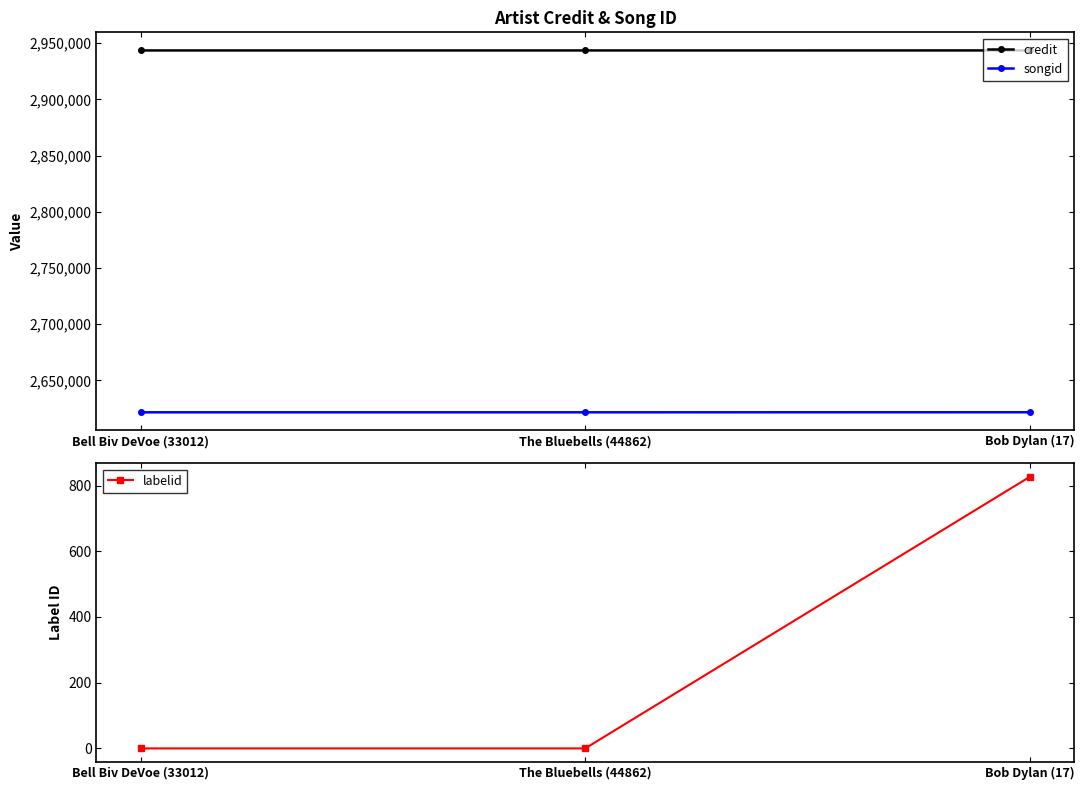

What is the difference between the maximum and minimum values in the labelid series?

828